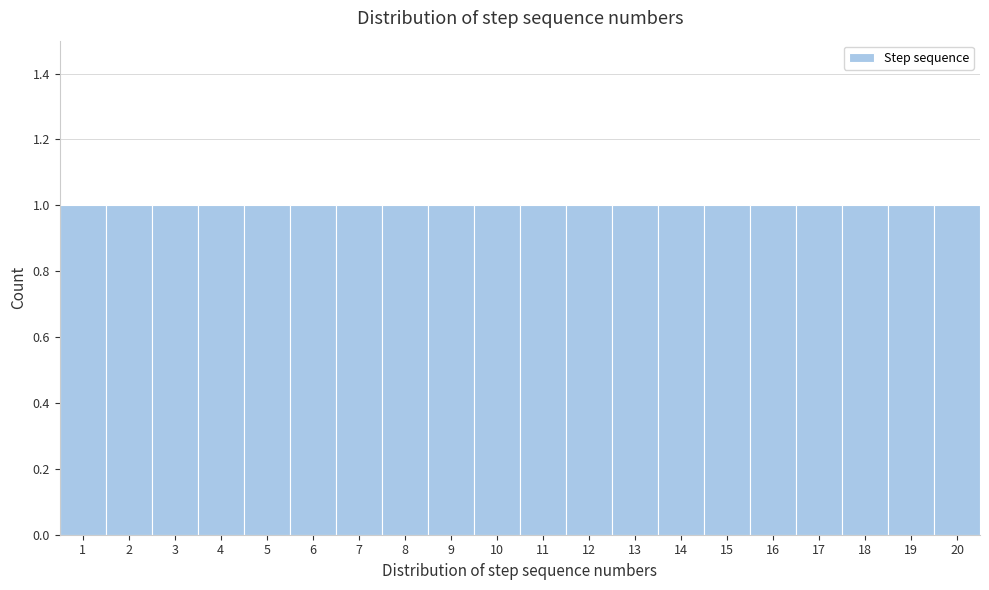

Reading left to right, list every bar in this chart as the range it spans on the x-axis followed by its height. The values are not printed on the chart, so give them approximately, as read against the axis.

0.5 to 1.5: 1
1.5 to 2.5: 1
2.5 to 3.5: 1
3.5 to 4.5: 1
4.5 to 5.5: 1
5.5 to 6.5: 1
6.5 to 7.5: 1
7.5 to 8.5: 1
8.5 to 9.5: 1
9.5 to 10.5: 1
10.5 to 11.5: 1
11.5 to 12.5: 1
12.5 to 13.5: 1
13.5 to 14.5: 1
14.5 to 15.5: 1
15.5 to 16.5: 1
16.5 to 17.5: 1
17.5 to 18.5: 1
18.5 to 19.5: 1
19.5 to 20.5: 1